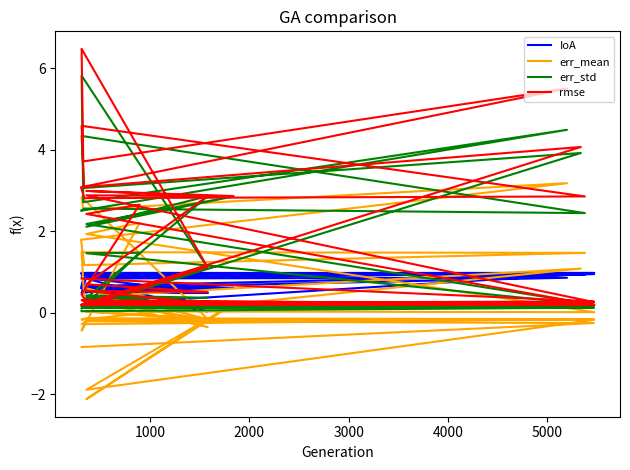

How many intersections are there between err_std and IoA?

6